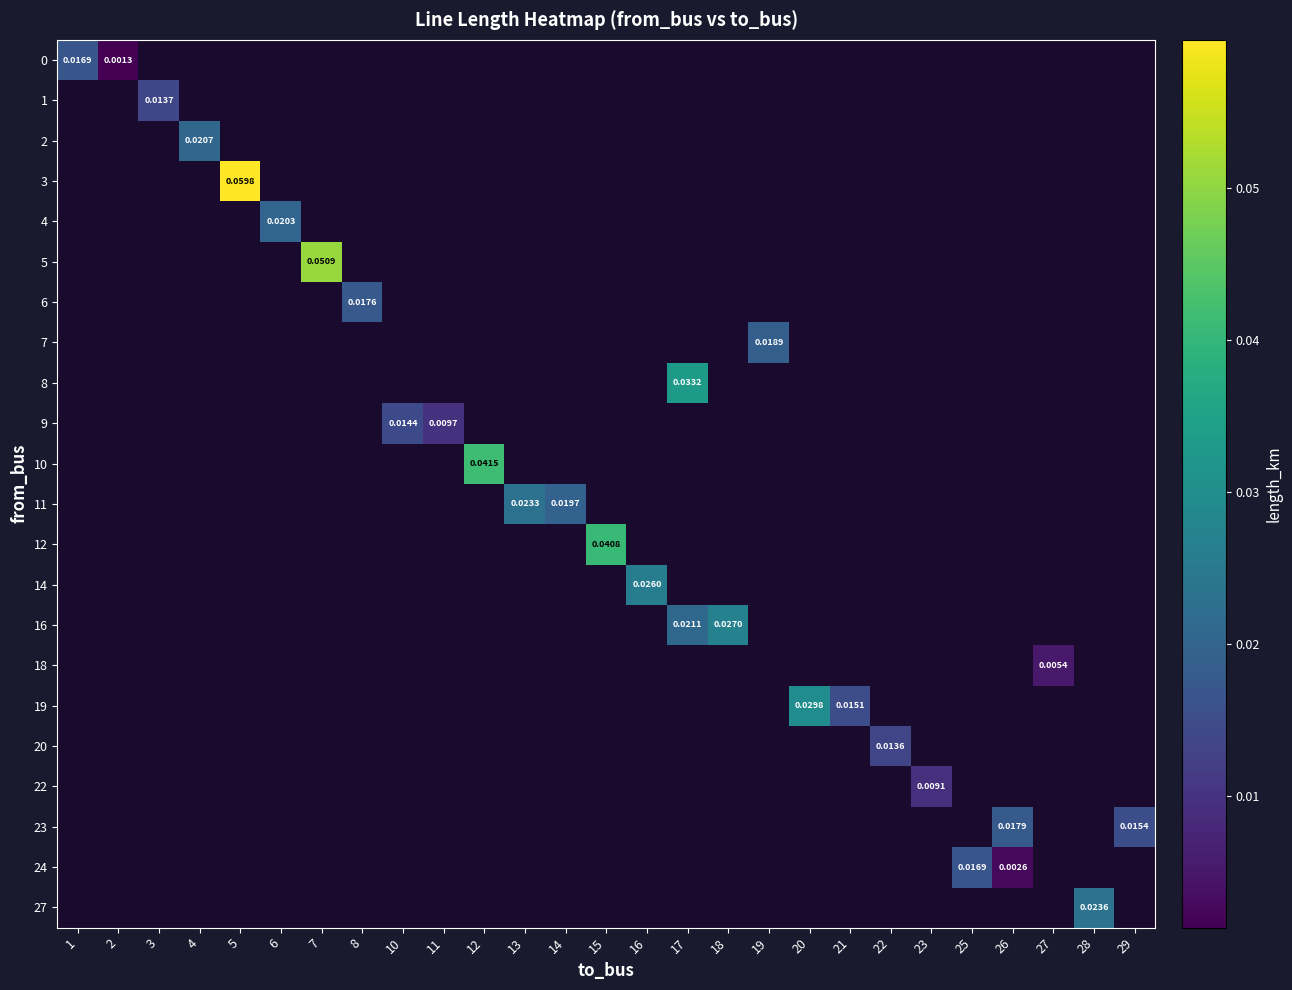

At 6, list the series in order from largest to smallest.

0, 1, 2, 3, 4, 5, 6, 7, 8, 9, 10, 11, 12, 14, 16, 18, 19, 20, 22, 23, 24, 27